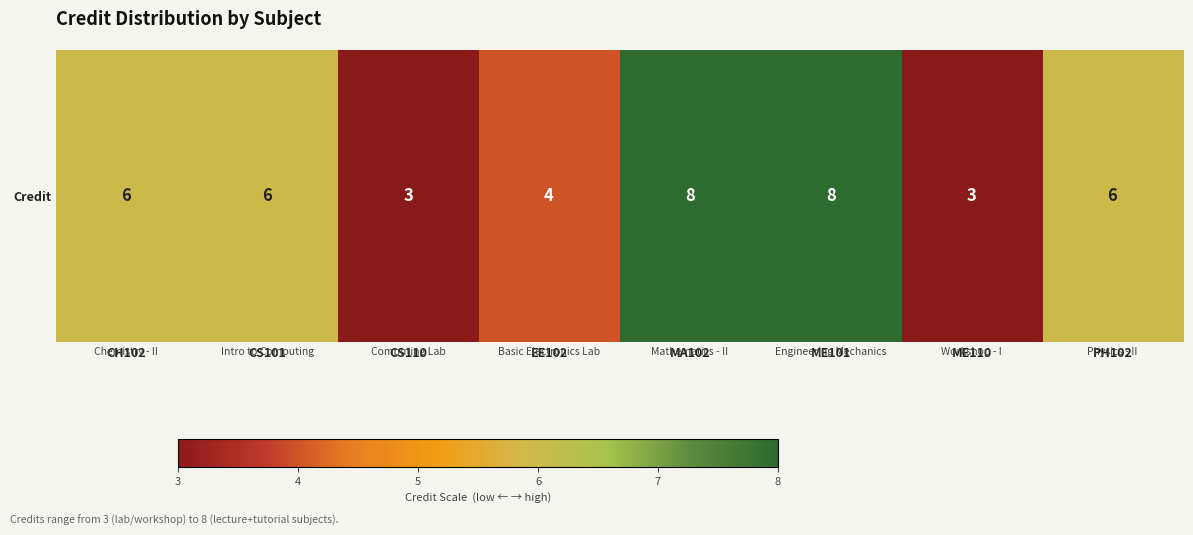

List the labels in order of value, largest first.

MA102, ME101, CH102, CS101, PH102, EE102, CS110, ME110